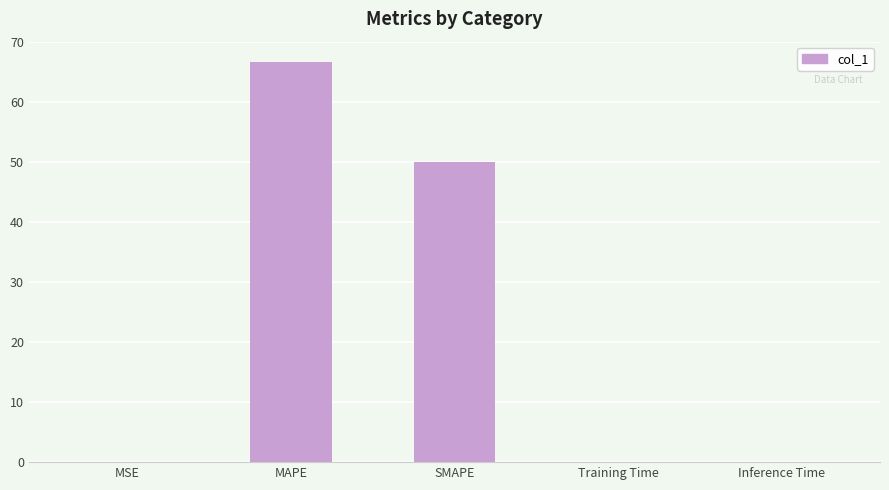

Which has a higher value, Training Time or MAPE?

MAPE